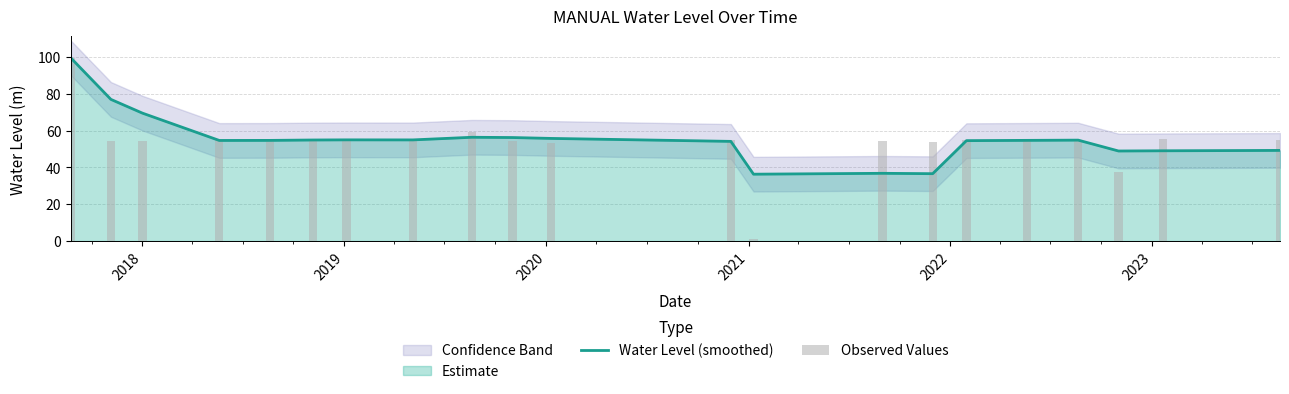

What is the minimum value for Water Level (smoothed)?

36.4